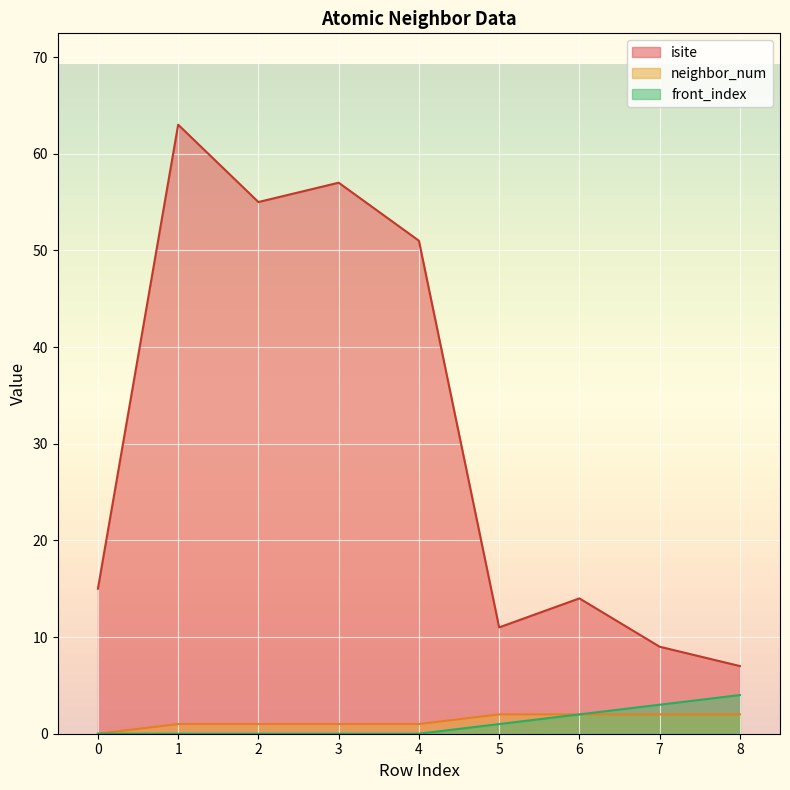

Which series has the largest range (max minus min)?

isite